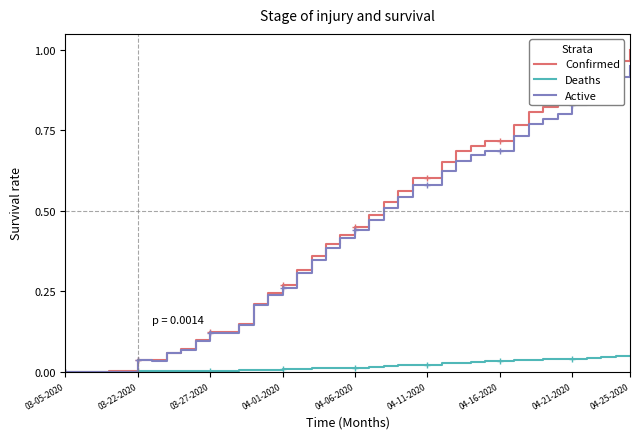

Which series has the widest spread of values?

Confirmed